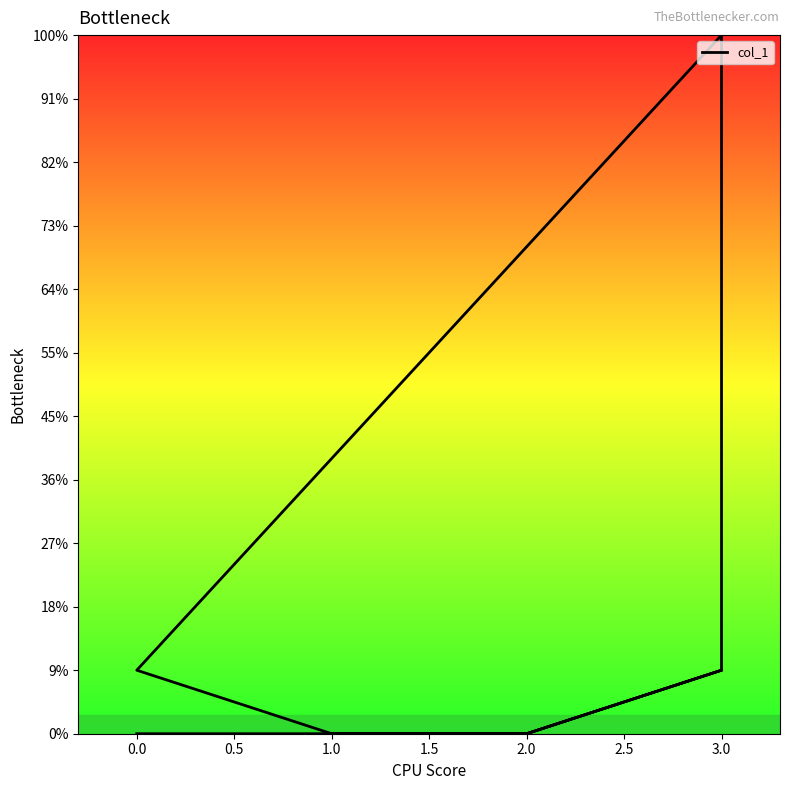

What is the label of the 6th point from the left?

3.0